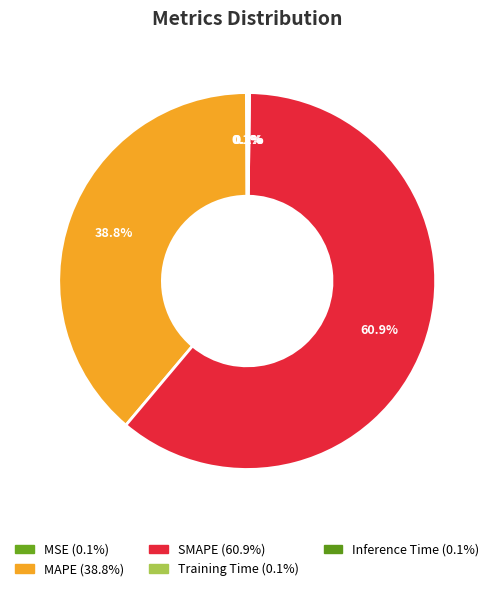

The SMAPE slice represents 61% of the pie. True or false?

True